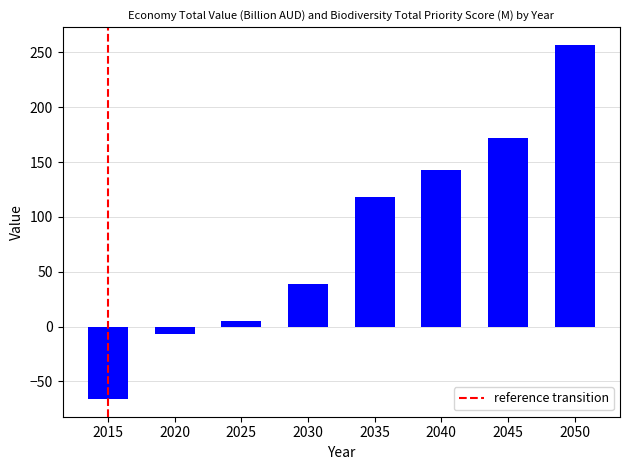

The value at 2050 is 256.8. True or false?

True